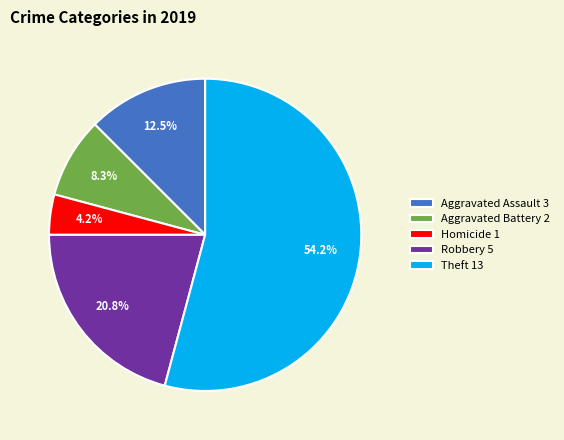

To the nearest percent, what is the average slice percentage?

20%